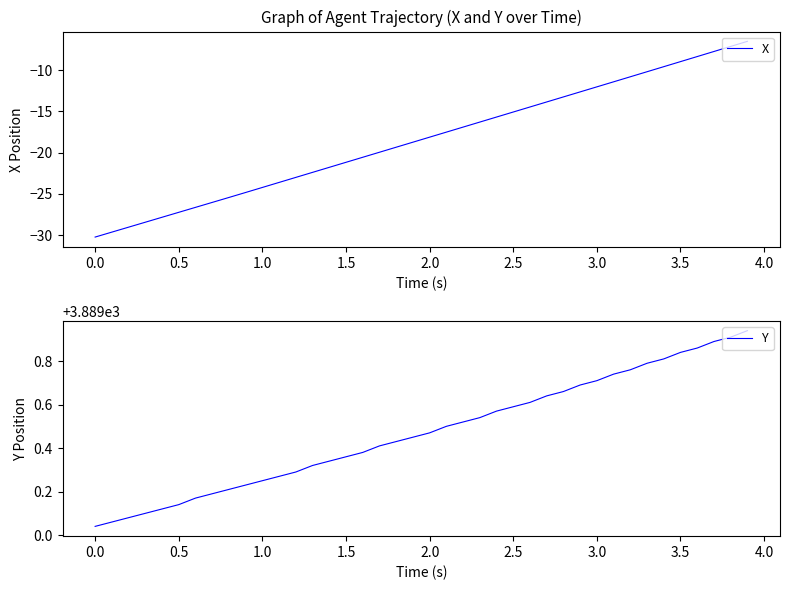

What is the highest value of the Y series?

3889.9